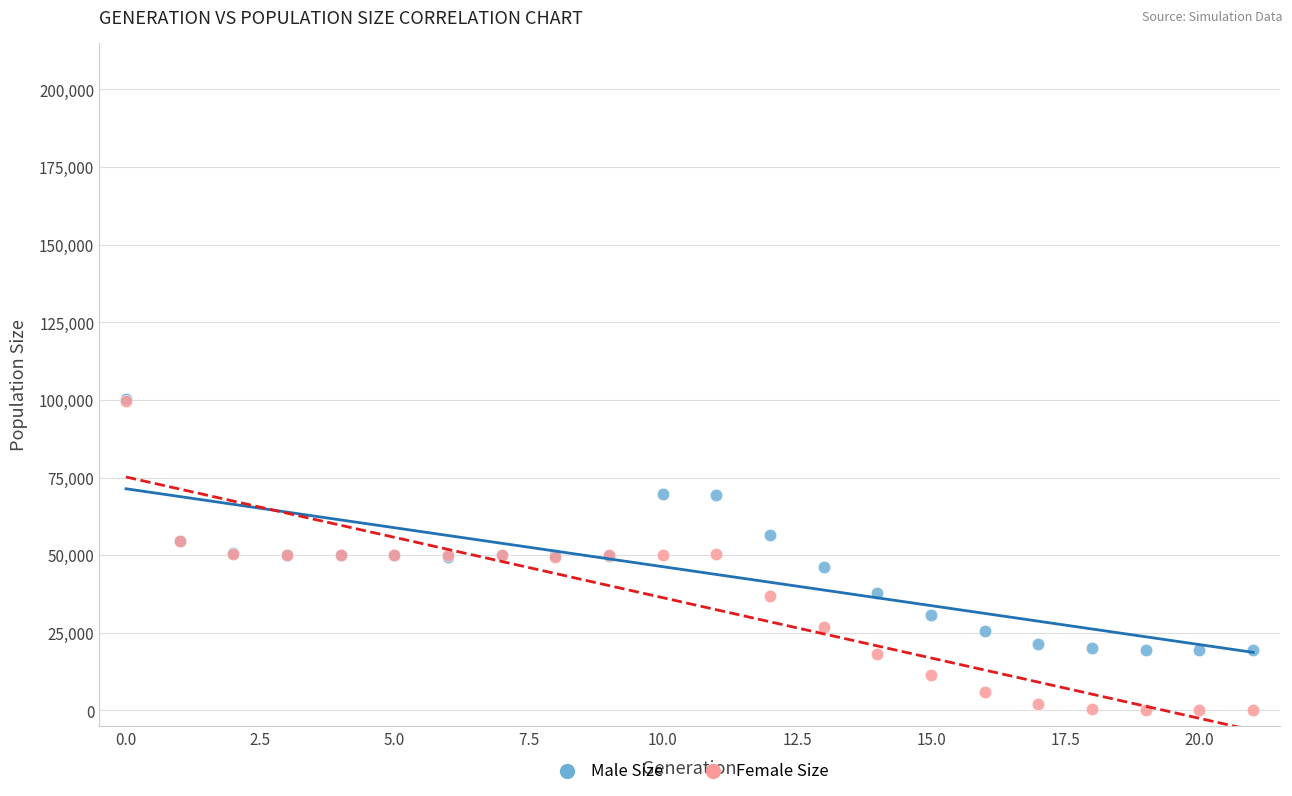

Which series reaches the minimum Y coordinate?

Female Size